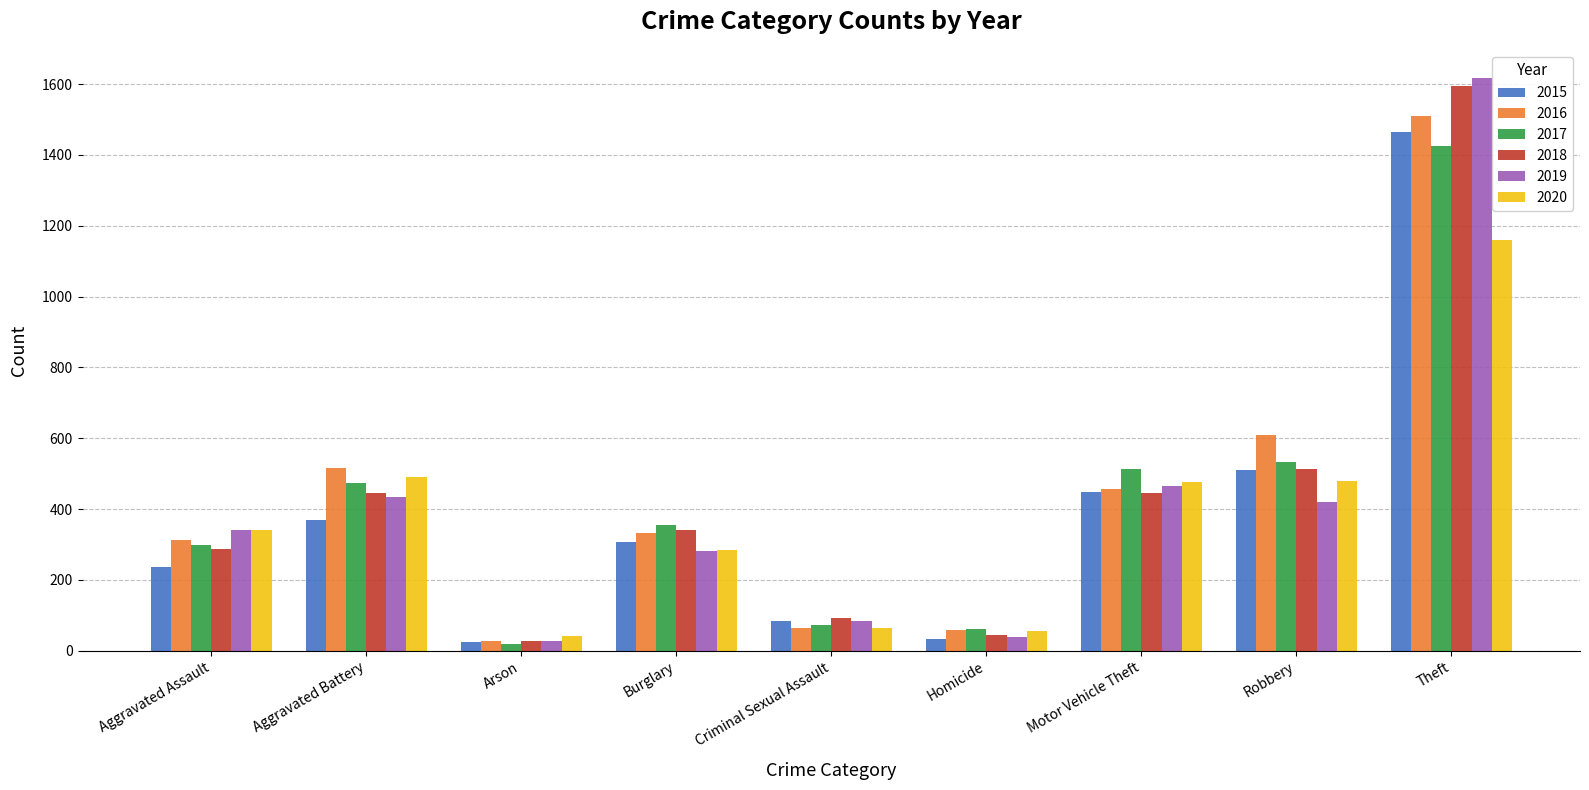

What is the spread (max minus min) of values at Burglary?

73